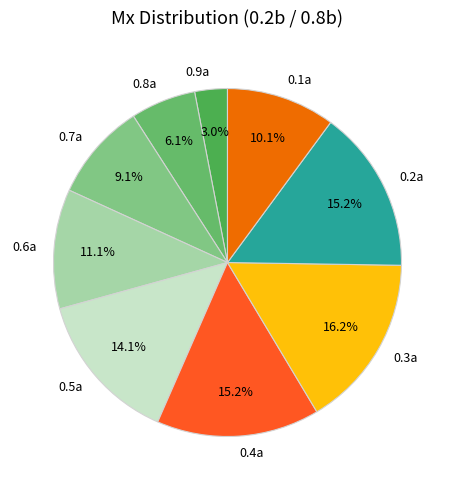

What portion of the pie excludes 0.1a?

89.9%